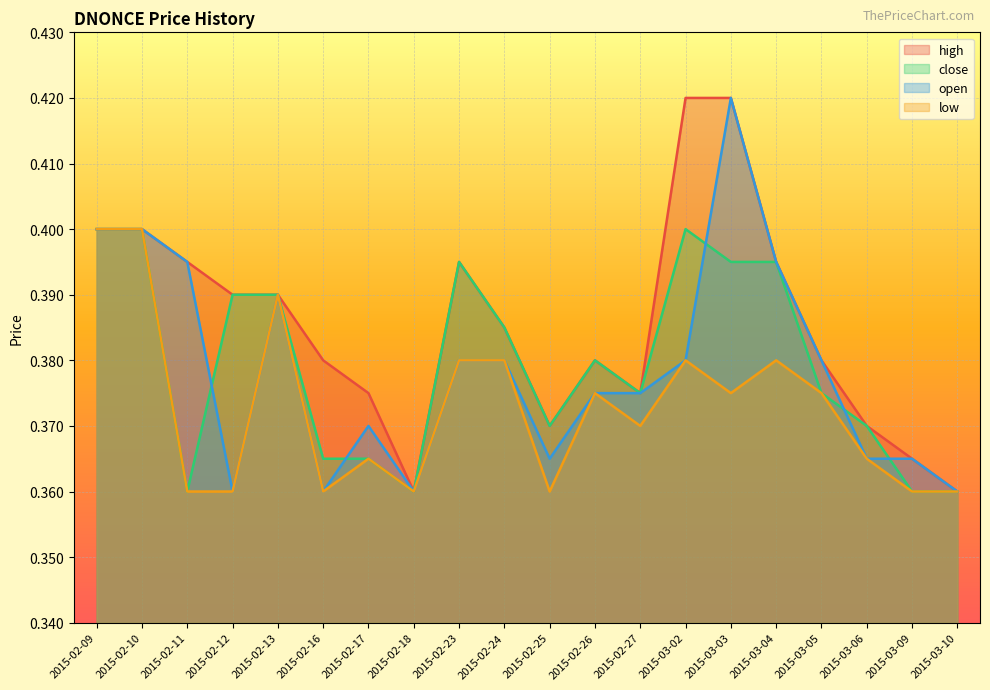

Rank the categories by low value from lowest to highest.

2015-02-11, 2015-02-12, 2015-02-16, 2015-02-18, 2015-02-25, 2015-03-09, 2015-03-10, 2015-02-17, 2015-03-06, 2015-02-27, 2015-02-26, 2015-03-03, 2015-03-05, 2015-02-23, 2015-02-24, 2015-03-02, 2015-03-04, 2015-02-13, 2015-02-09, 2015-02-10